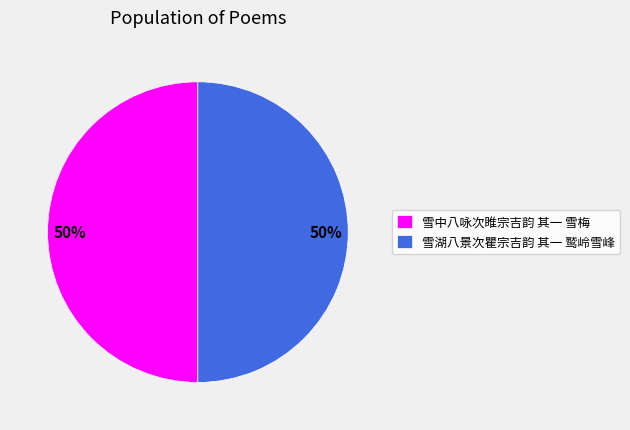

Is the sum of 雪中八咏次睢宗吉韵 其一 雪梅 and 雪湖八景次瞿宗吉韵 其一 鹫岭雪峰 greater than half?

Yes